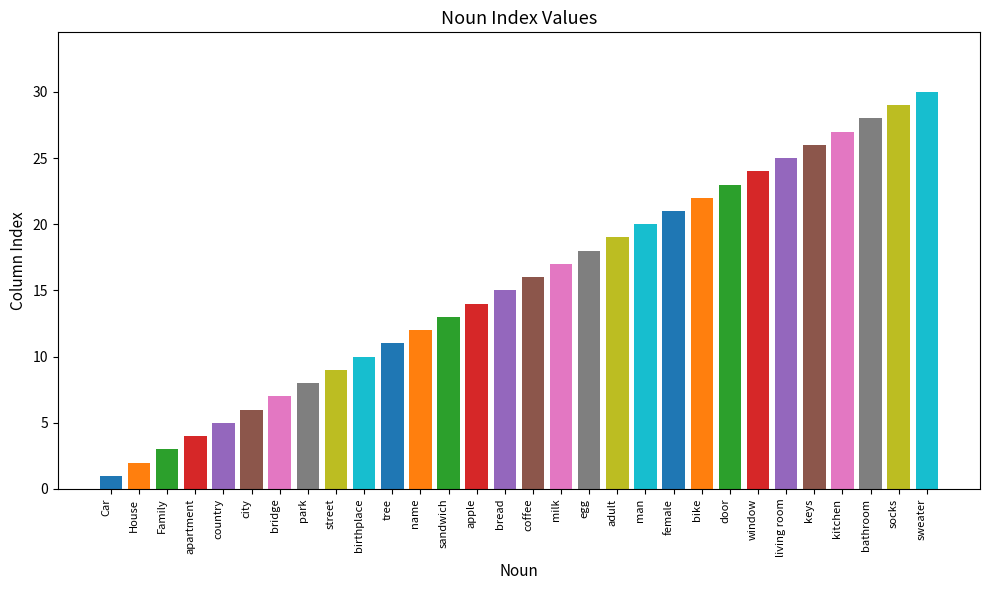

Rank the categories by value from lowest to highest.

Car, House, Family, apartment, country, city, bridge, park, street, birthplace, tree, name, sandwich, apple, bread, coffee, milk, egg, adult, man, female, bike, door, window, living room, keys, kitchen, bathroom, socks, sweater